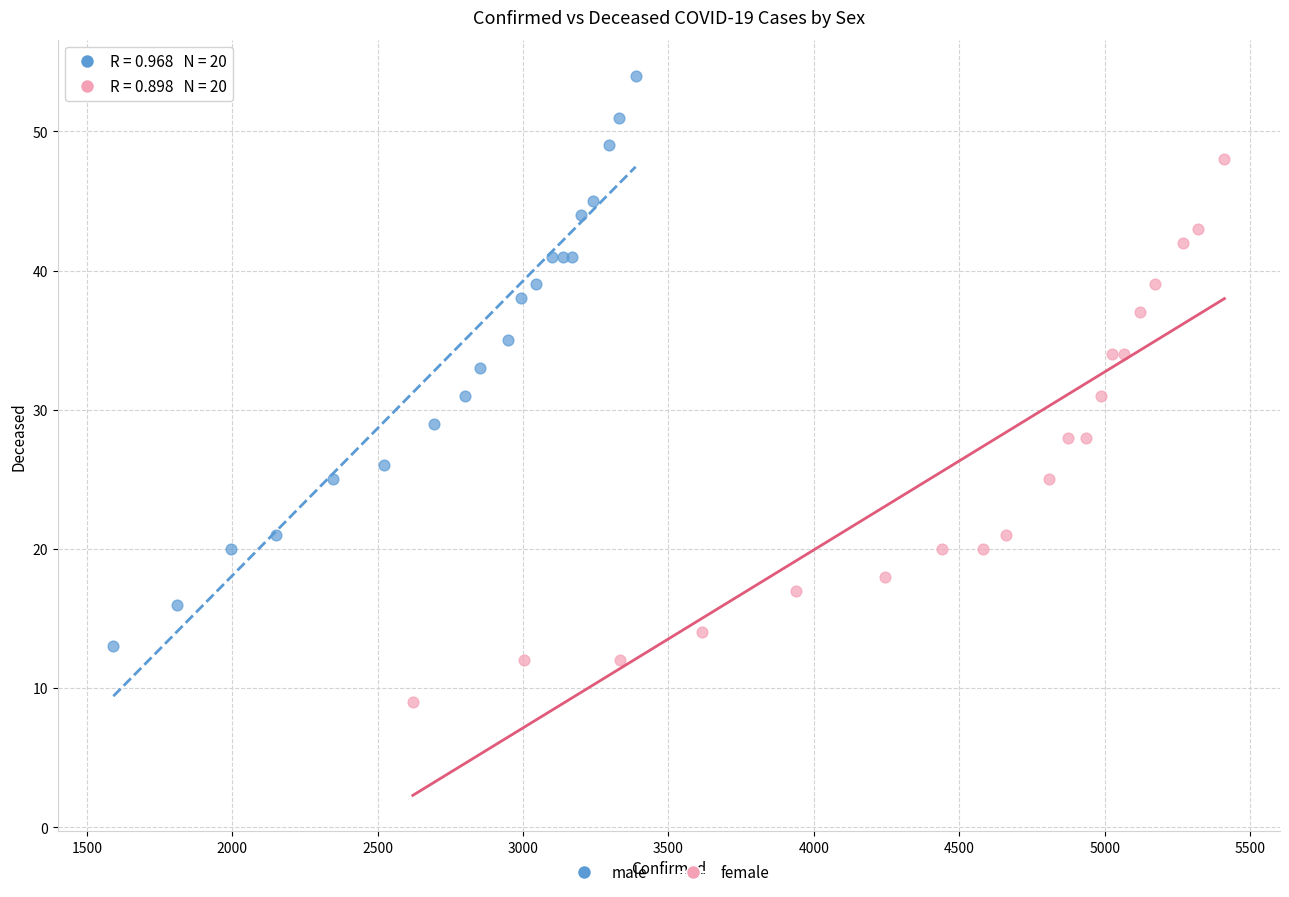

Which series has the widest spread of Y values?

male